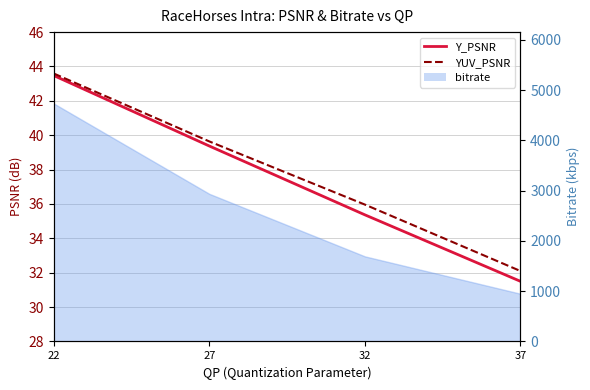

True or false: Y_PSNR has more than 2 points higher than both neighbors.

False